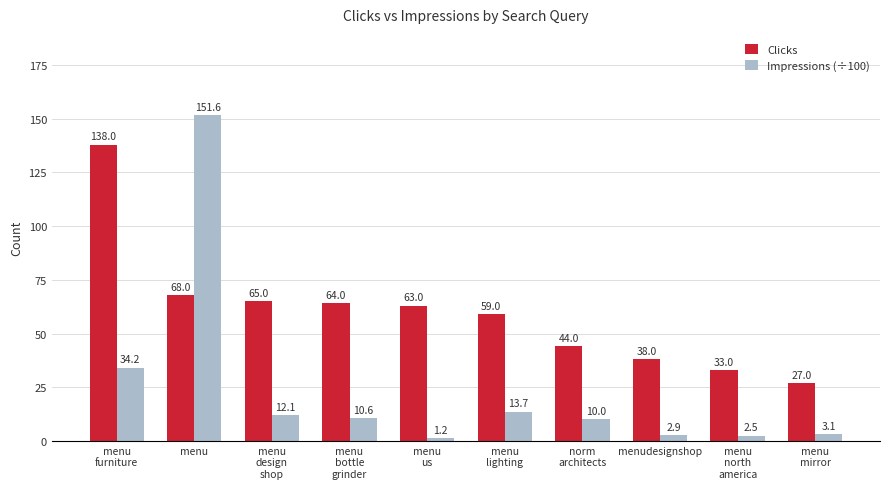

How many values in the Clicks series are below 63?

5